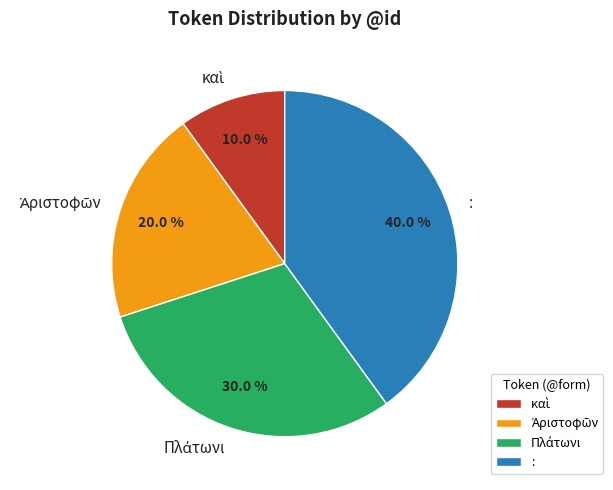

What percentage is NOT represented by :?

60.0%